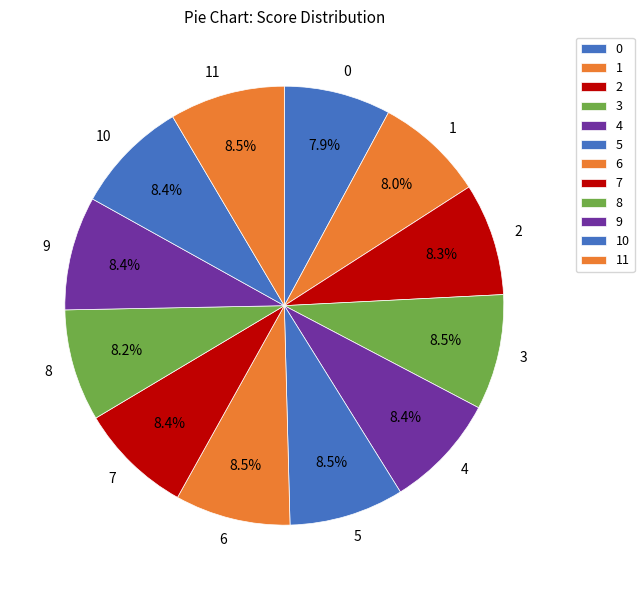

True or false: 6 accounts for 2% of the total.

False